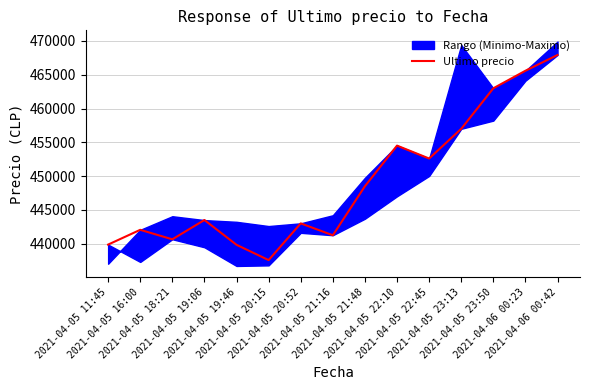

What is the minimum value shown in the chart?

437562